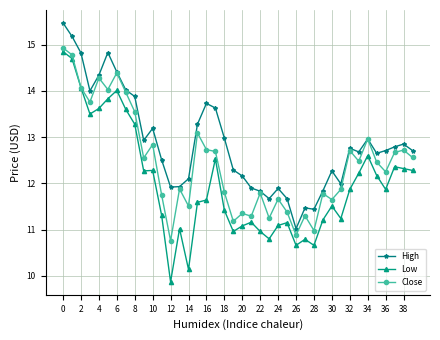

True or false: Low and High cross at least once.

False